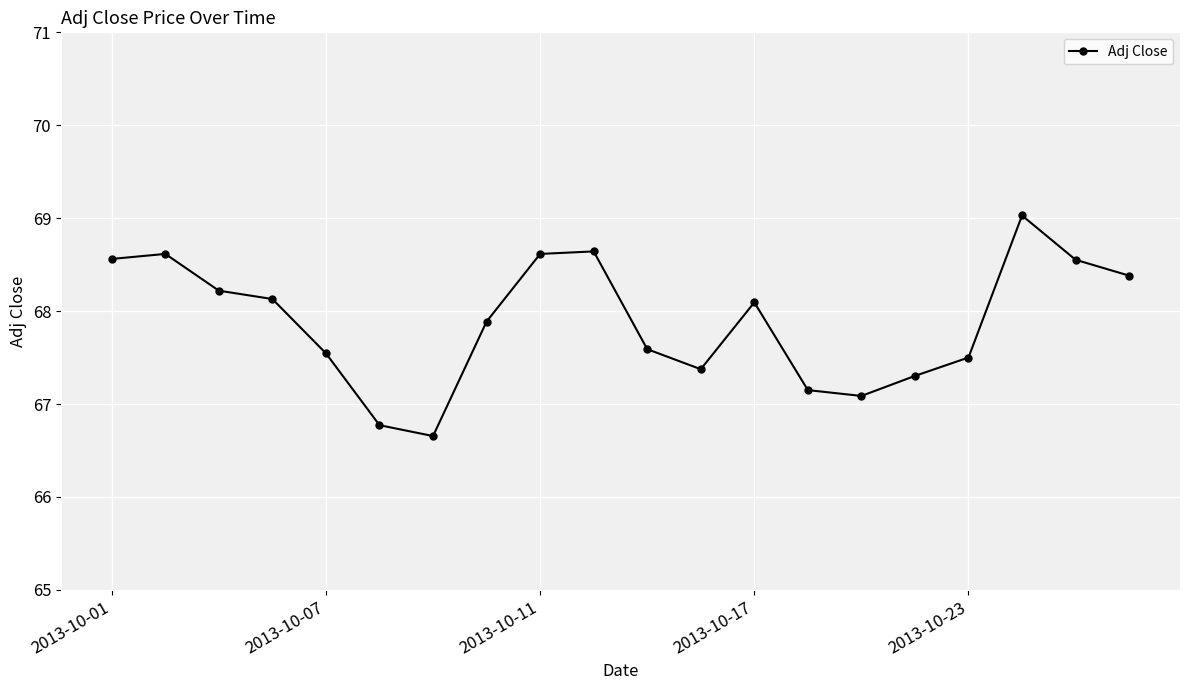

Reading right to left, what are all the values shown in this chart?

68.4	68.6	69.0	67.5	67.3	67.1	67.1	68.1	67.4	67.6	68.6	68.6	67.9	66.7	66.8	67.5	68.1	68.2	68.6	68.6